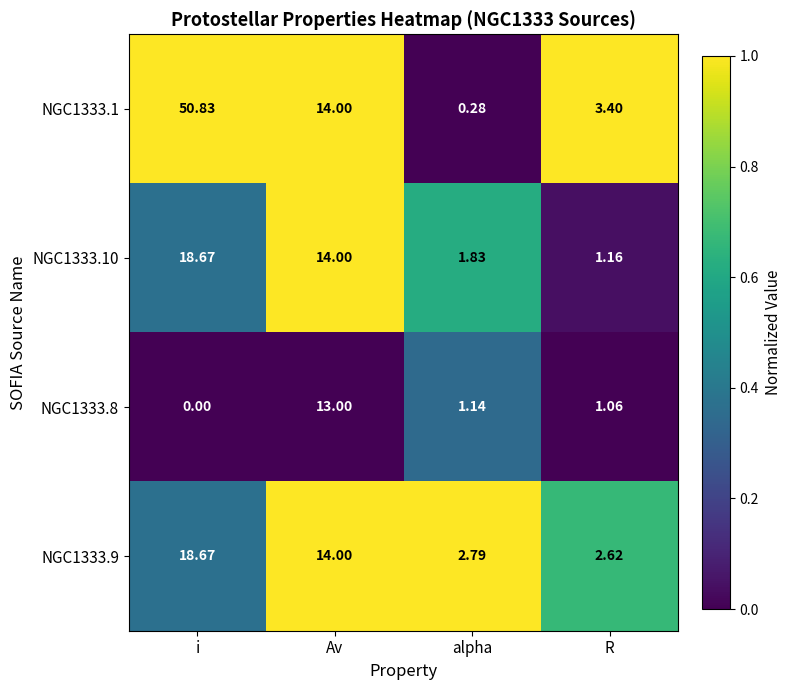

At which category is the sum across all series the highest?

i